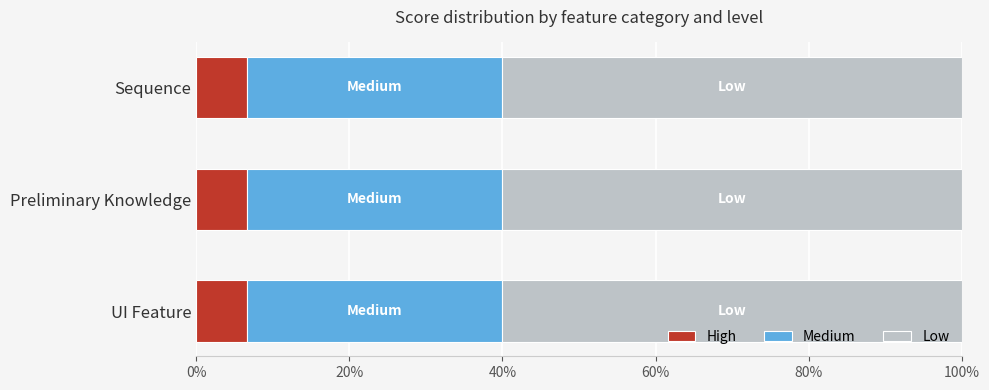

What are all the series names shown in the legend?

High, Medium, Low